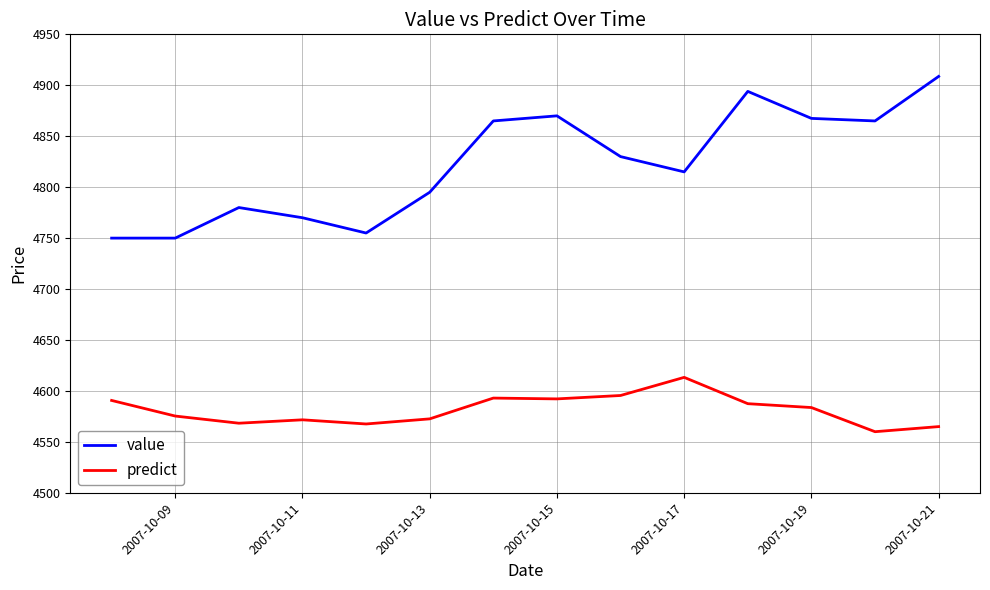

List the series in order of their overall mean, lowest first.

predict, value